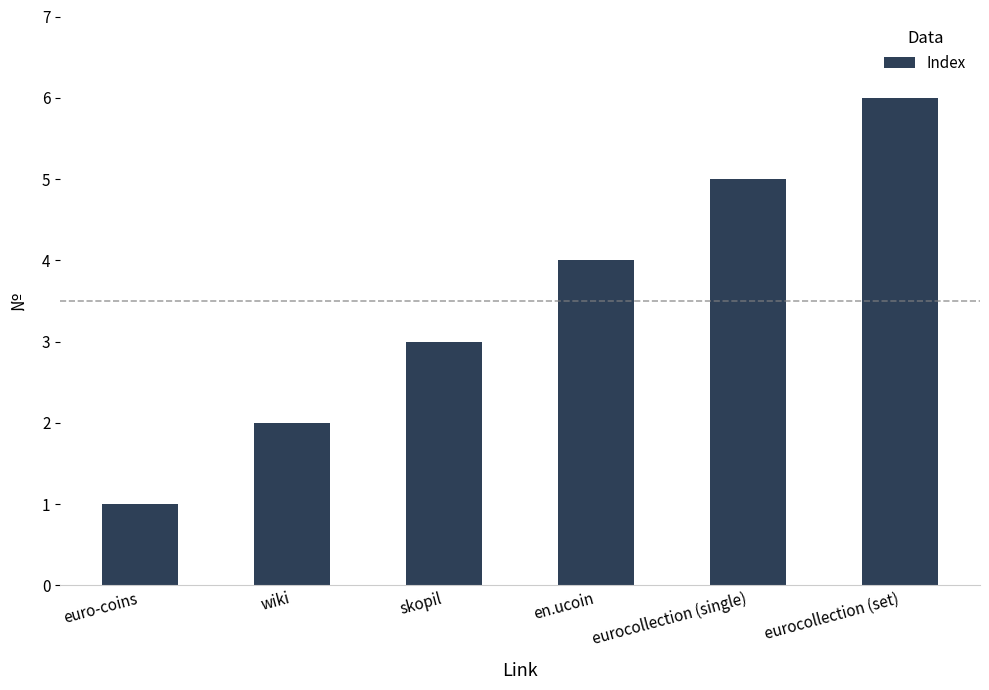

At which category does the chart reach its peak across all series?

eurocollection (set)